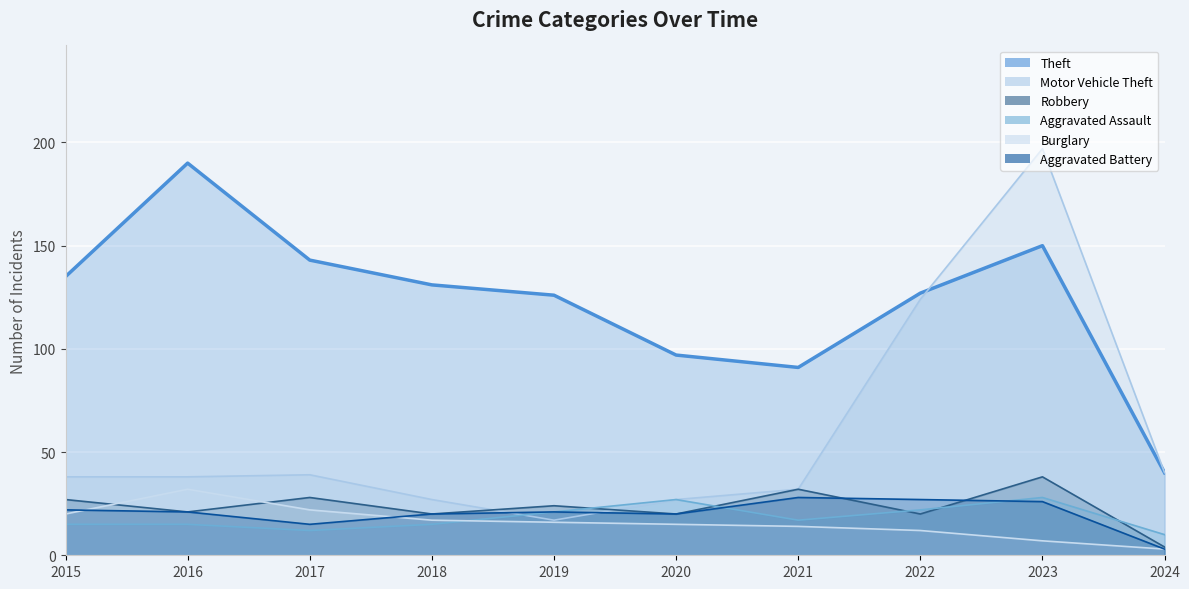

Which category has the highest value across all series?

2023